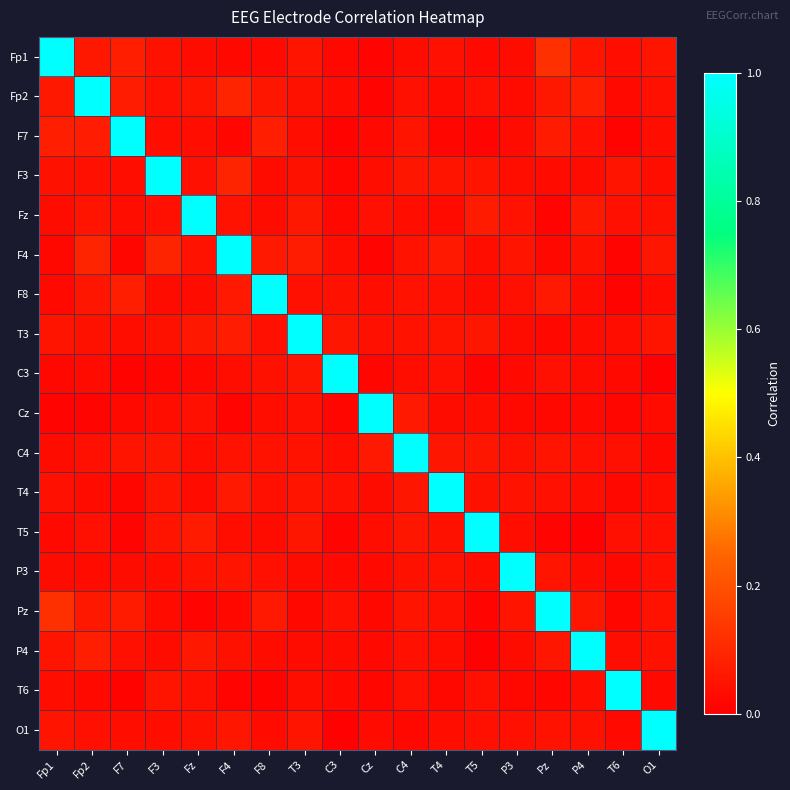

Between F4 and T3, which is larger?

T3